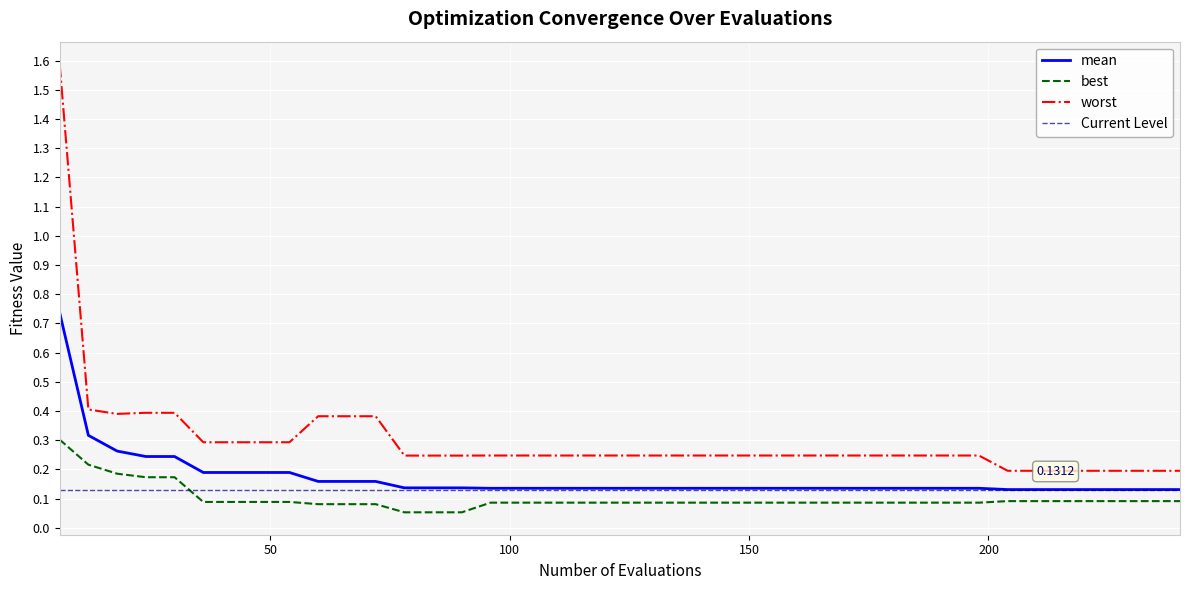

What is the minimum value for best?

0.1